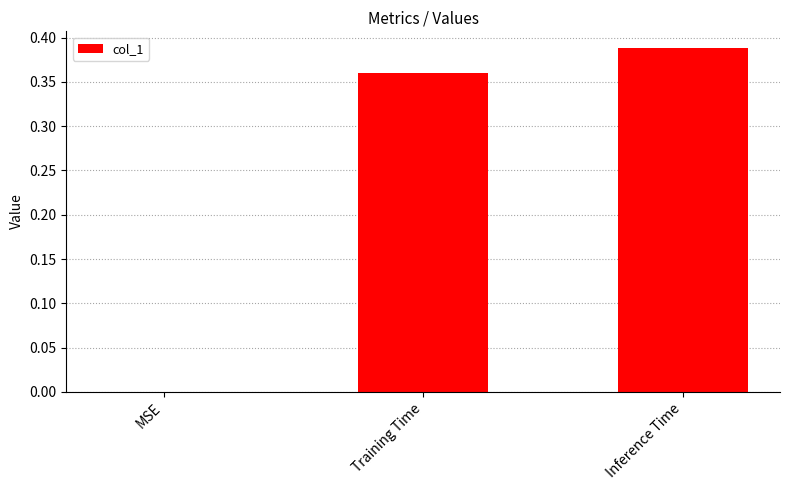

Which has a higher value, Inference Time or Training Time?

Inference Time